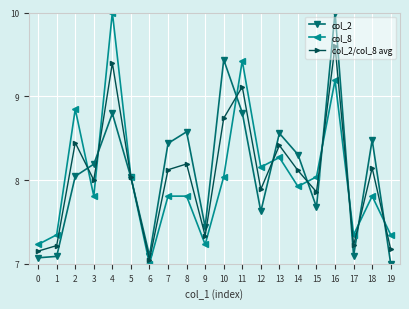

Rank the series at 7 from lowest to highest value.

col_8, col_2/col_8 avg, col_2